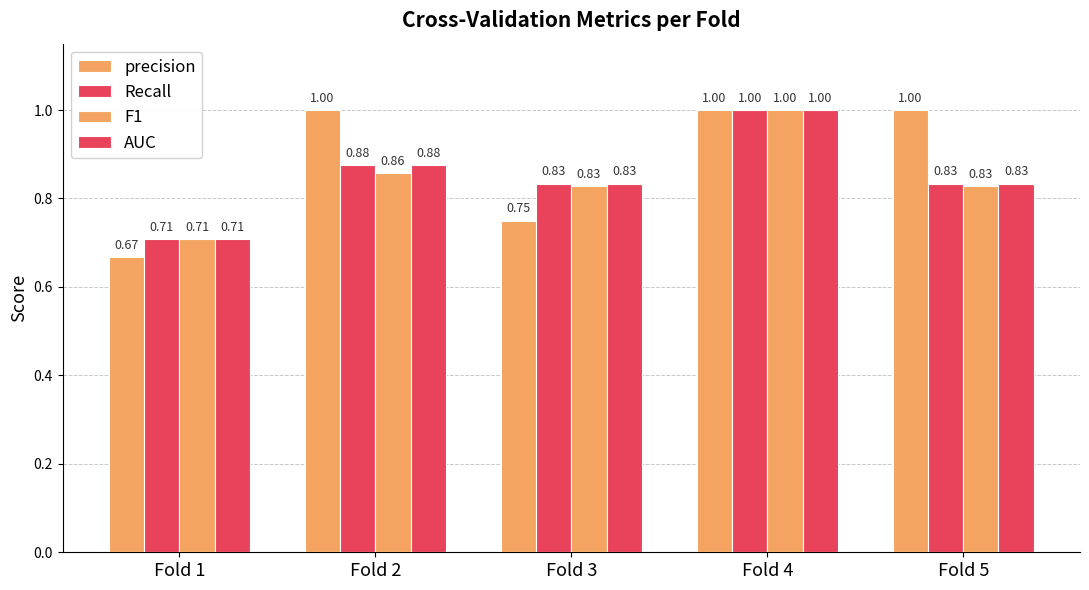

How many distinct data groups are displayed?

4